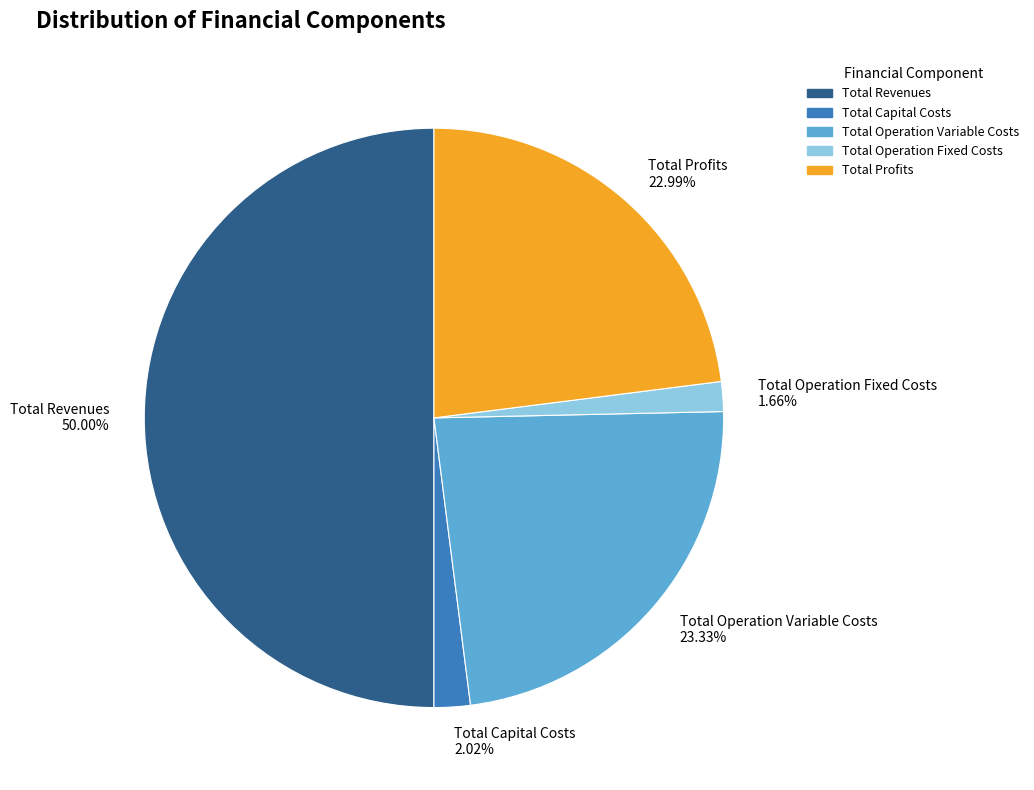

To the nearest percent, what percentage of the pie is Total Operation Variable Costs?

23%